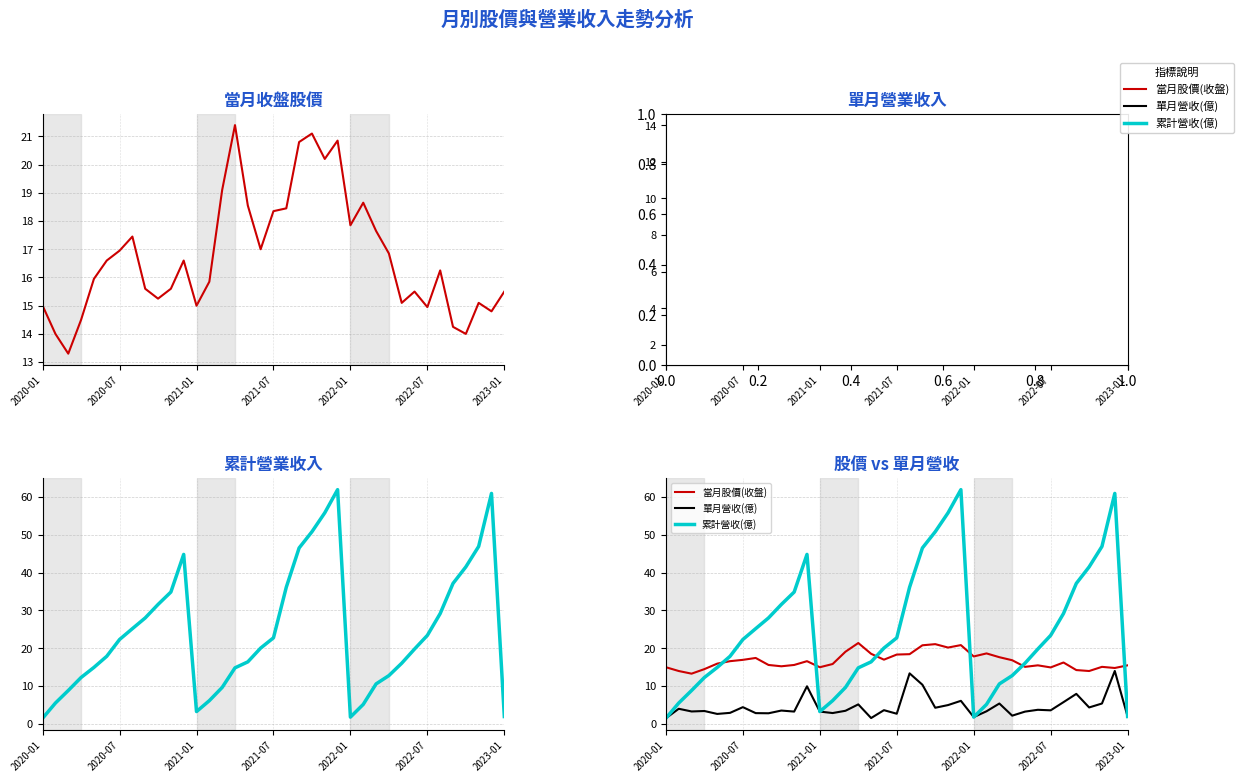

The 當月股價(收盤) series shows 25.8 at 19. True or false?

False